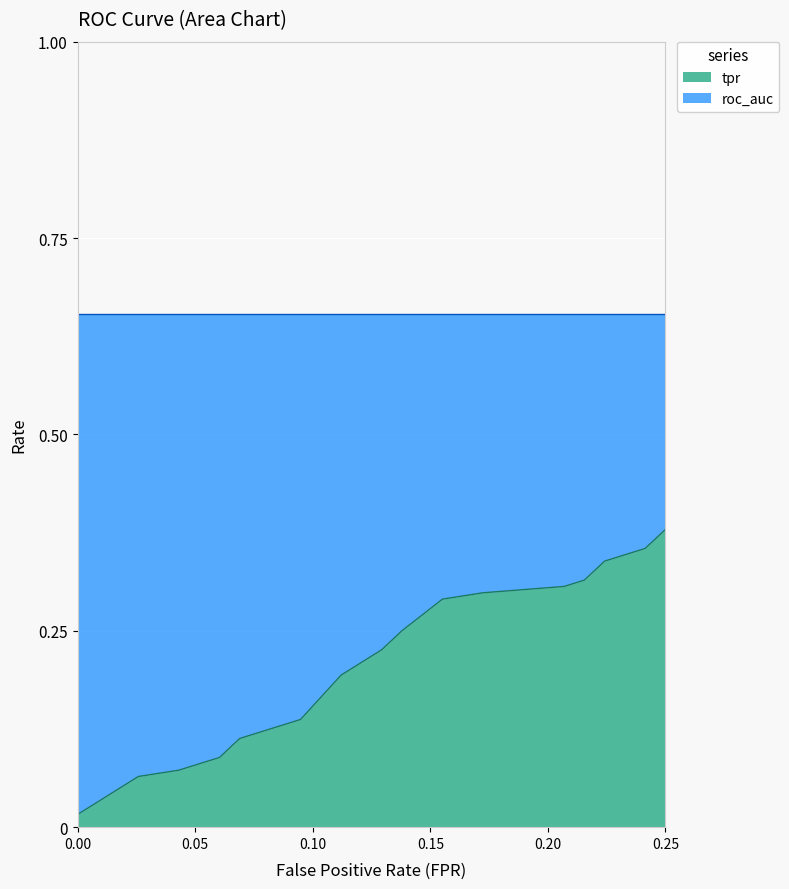

Reading right to left, extract all data points from this chart.

fpr: 0.2	0.2	0.2	0.2	0.2	0.2	0.2	0.1	0.1	0.1	0.1	0.1	0.1	0.1	0.1	0.0	0.0	0.0	0.0	0.0
tpr: 0.4	0.4	0.3	0.3	0.3	0.3	0.3	0.2	0.2	0.2	0.2	0.1	0.1	0.1	0.1	0.1	0.1	0.0	0.0	0.0
roc_auc: 0.7	0.7	0.7	0.7	0.7	0.7	0.7	0.7	0.7	0.7	0.7	0.7	0.7	0.7	0.7	0.7	0.7	0.7	0.7	0.7